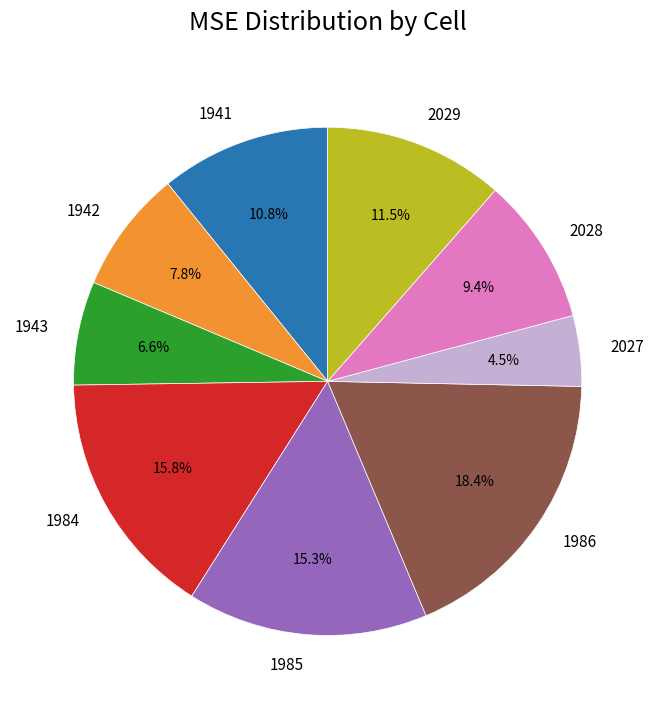

How much of the chart is everything except 2028?

90.6%